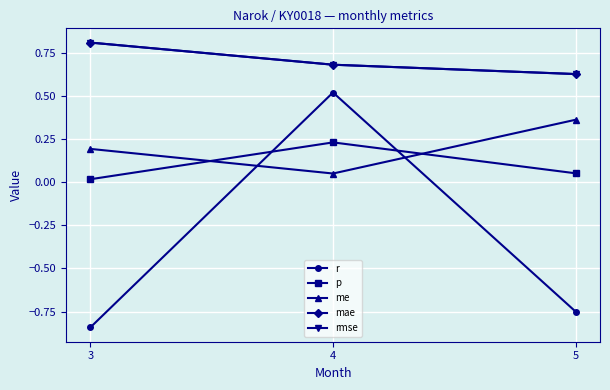

What is the difference between the rmse values at 5 and 4?

0.1